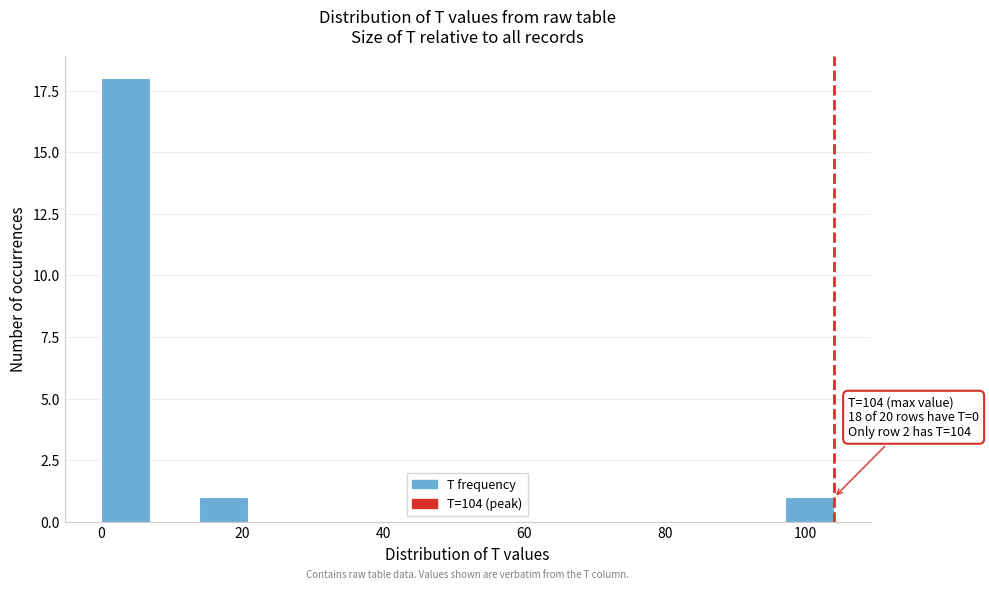

Around what value on the x-axis is the tallest bar? Give the approximate position of its centre, as read against the axis.

4